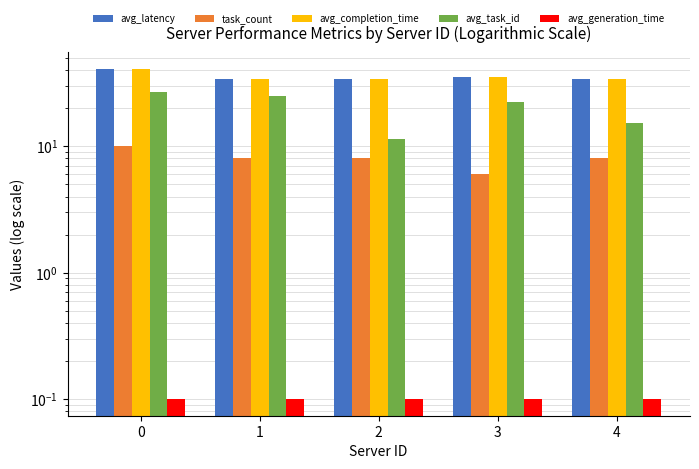

What is the greatest value displayed?

41.0